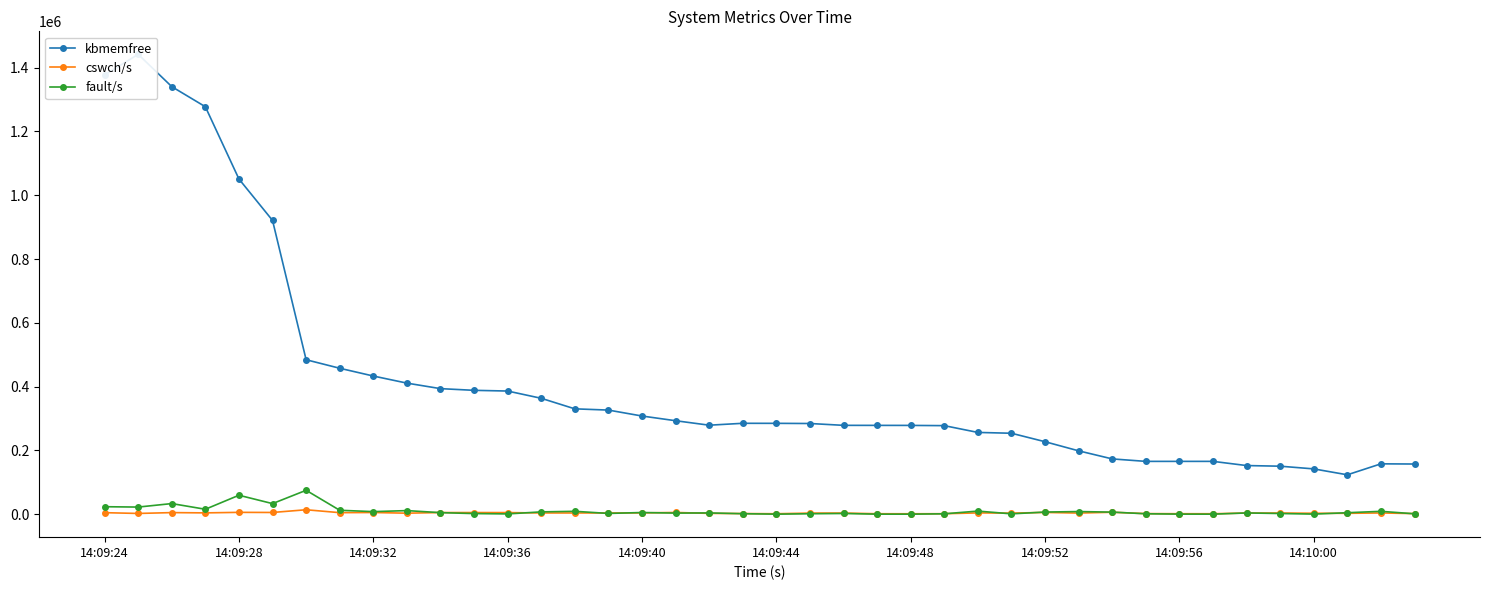

Which series has the largest range (max minus min)?

kbmemfree